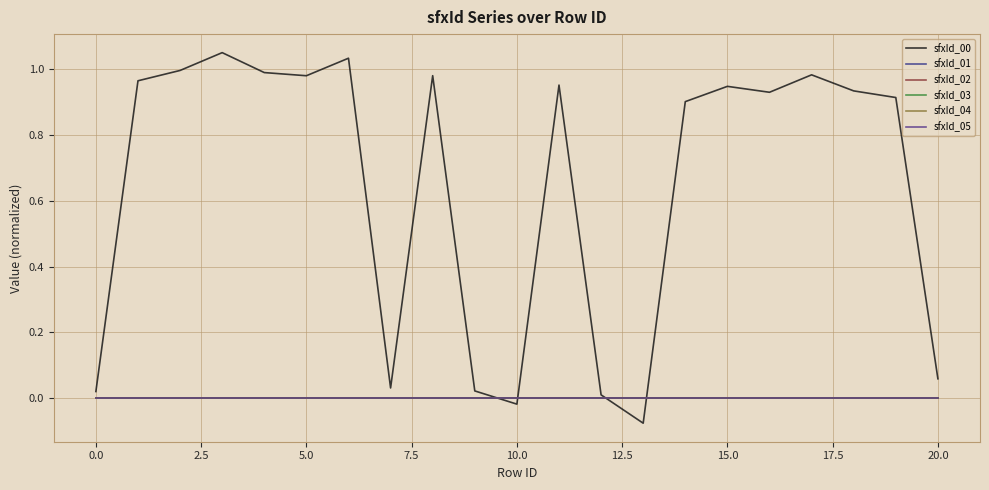

Reading right to left, list all the values displayed in this chart.

sfxId_00: 0.1	0.9	0.9	1.0	0.9	0.9	0.9	-0.1	0.0	1.0	-0.0	0.0	1.0	0.0	1.0	1.0	1.0	1.1	1.0	1.0	0.0
sfxId_01: 0.0	0.0	0.0	0.0	0.0	0.0	0.0	0.0	0.0	0.0	0.0	0.0	0.0	0.0	0.0	0.0	0.0	0.0	0.0	0.0	0.0
sfxId_02: 0.0	0.0	0.0	0.0	0.0	0.0	0.0	0.0	0.0	0.0	0.0	0.0	0.0	0.0	0.0	0.0	0.0	0.0	0.0	0.0	0.0
sfxId_03: 0.0	0.0	0.0	0.0	0.0	0.0	0.0	0.0	0.0	0.0	0.0	0.0	0.0	0.0	0.0	0.0	0.0	0.0	0.0	0.0	0.0
sfxId_04: 0.0	0.0	0.0	0.0	0.0	0.0	0.0	0.0	0.0	0.0	0.0	0.0	0.0	0.0	0.0	0.0	0.0	0.0	0.0	0.0	0.0
sfxId_05: 0.0	0.0	0.0	0.0	0.0	0.0	0.0	0.0	0.0	0.0	0.0	0.0	0.0	0.0	0.0	0.0	0.0	0.0	0.0	0.0	0.0